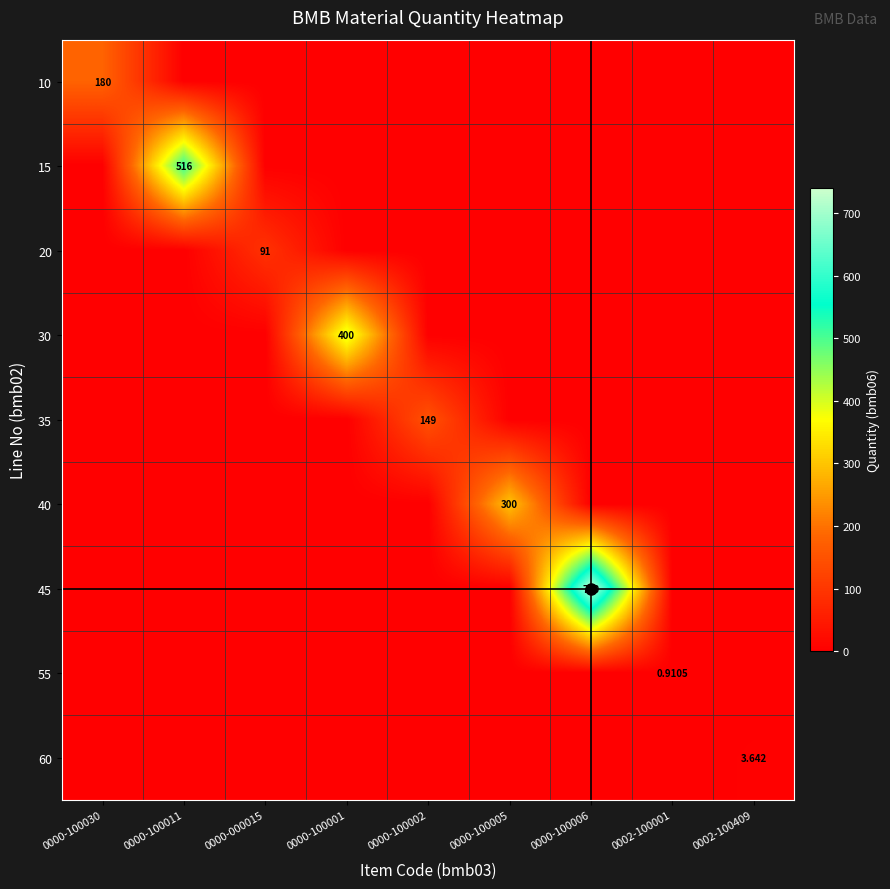

Which series has the largest total across all categories?

45